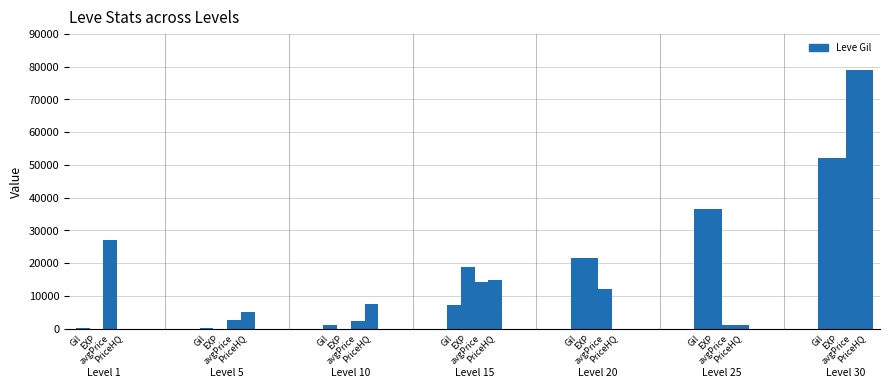

What is the maximum value shown in the chart?

78995